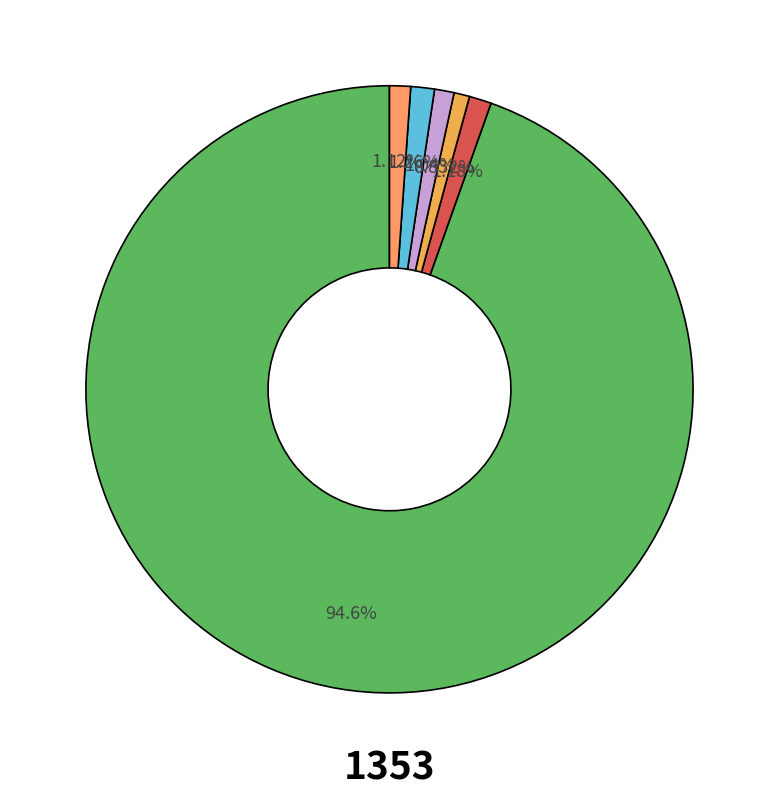

Count the number of slices in the pie.

6